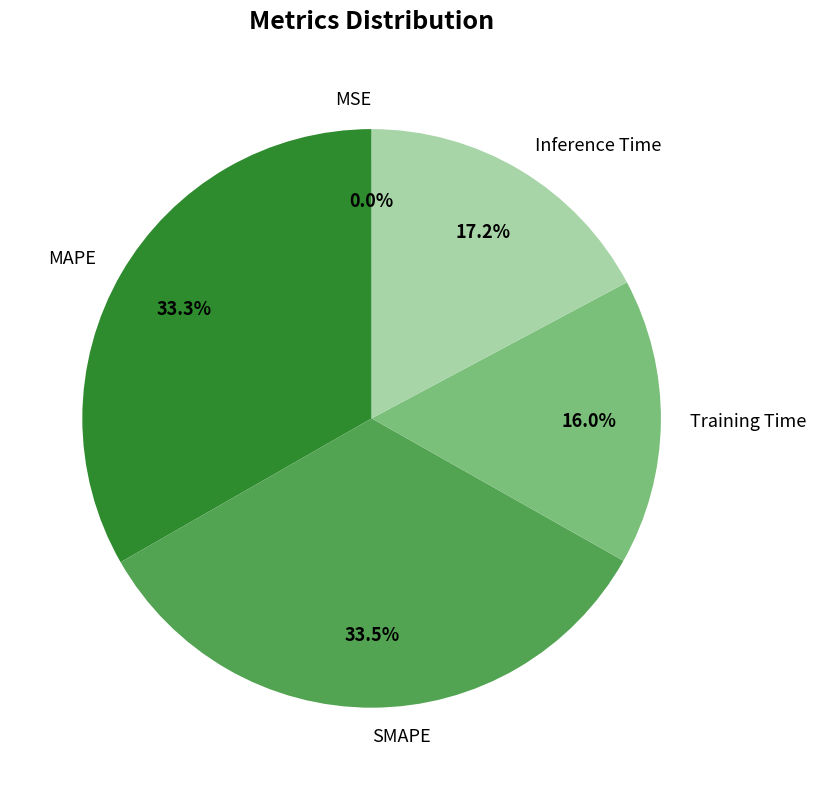

To the nearest percent, what is the combined percentage of Inference Time and MAPE?

50%